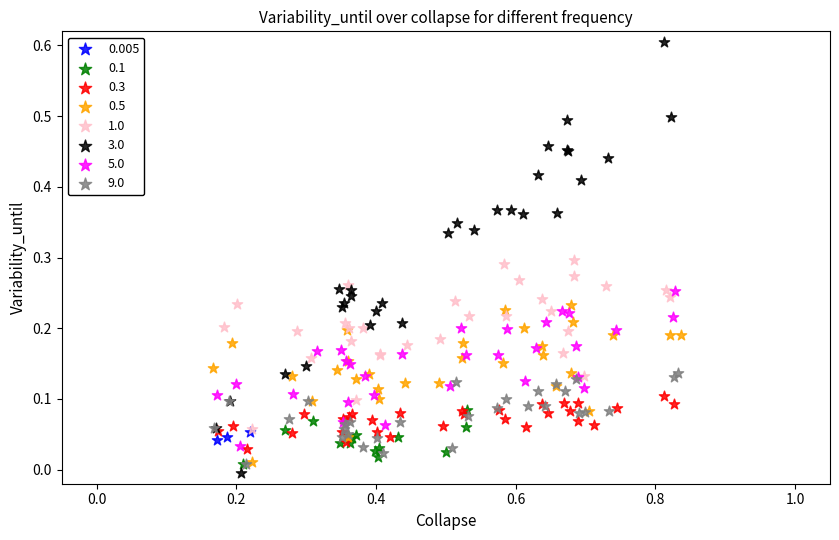

Which series contains the highest Y value?

3.0